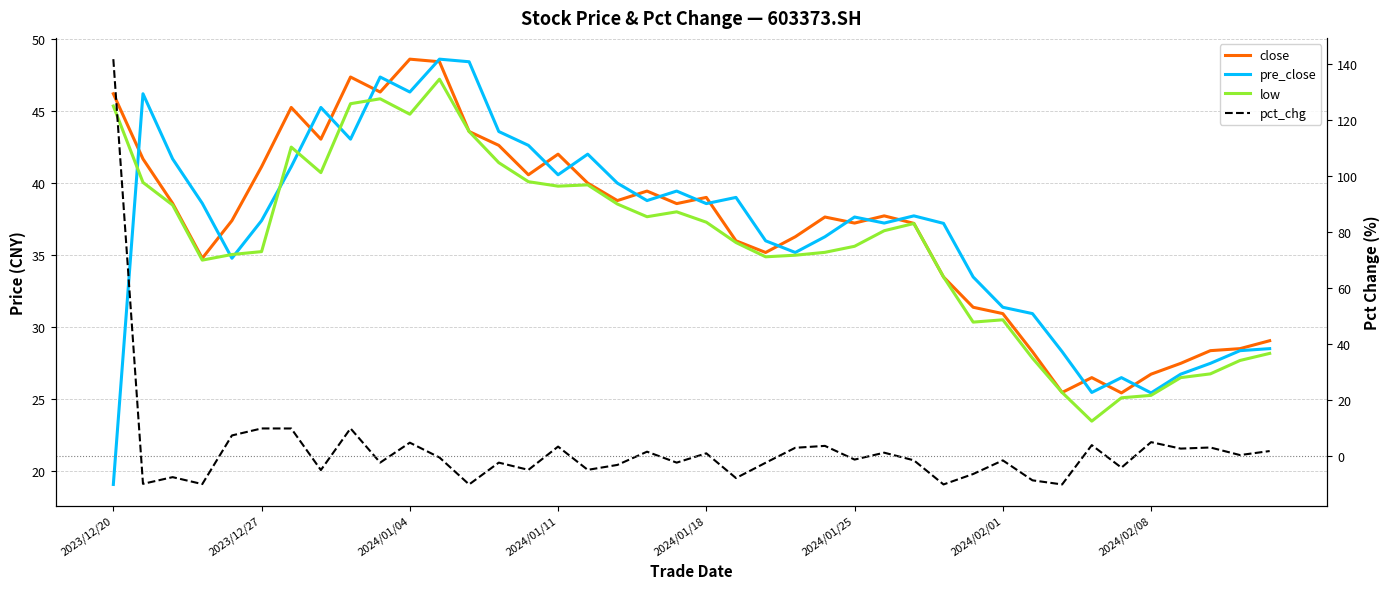

What value does the low series have at 2024/02/01?

30.5